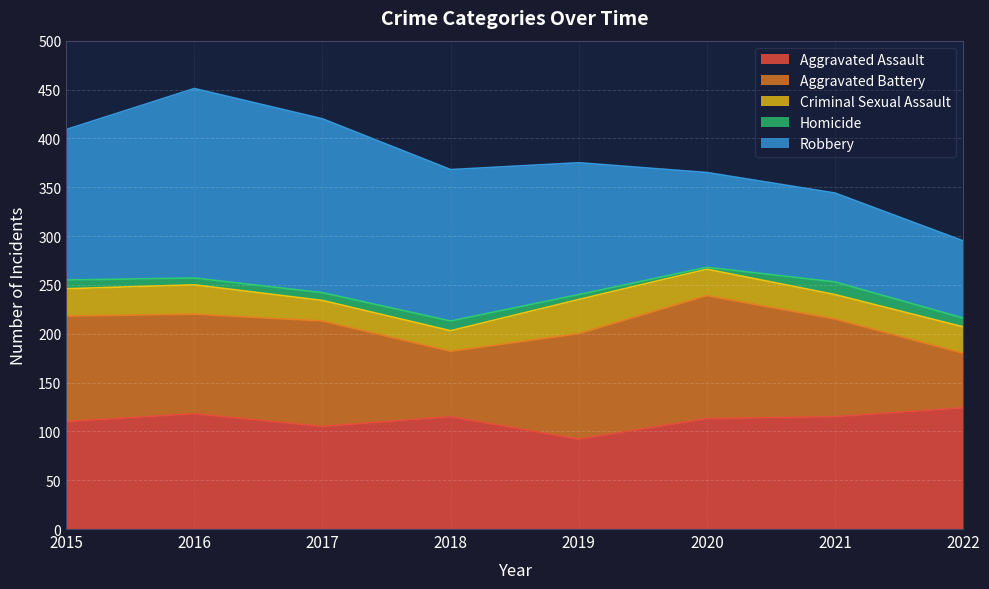

How many series are shown in this chart?

5